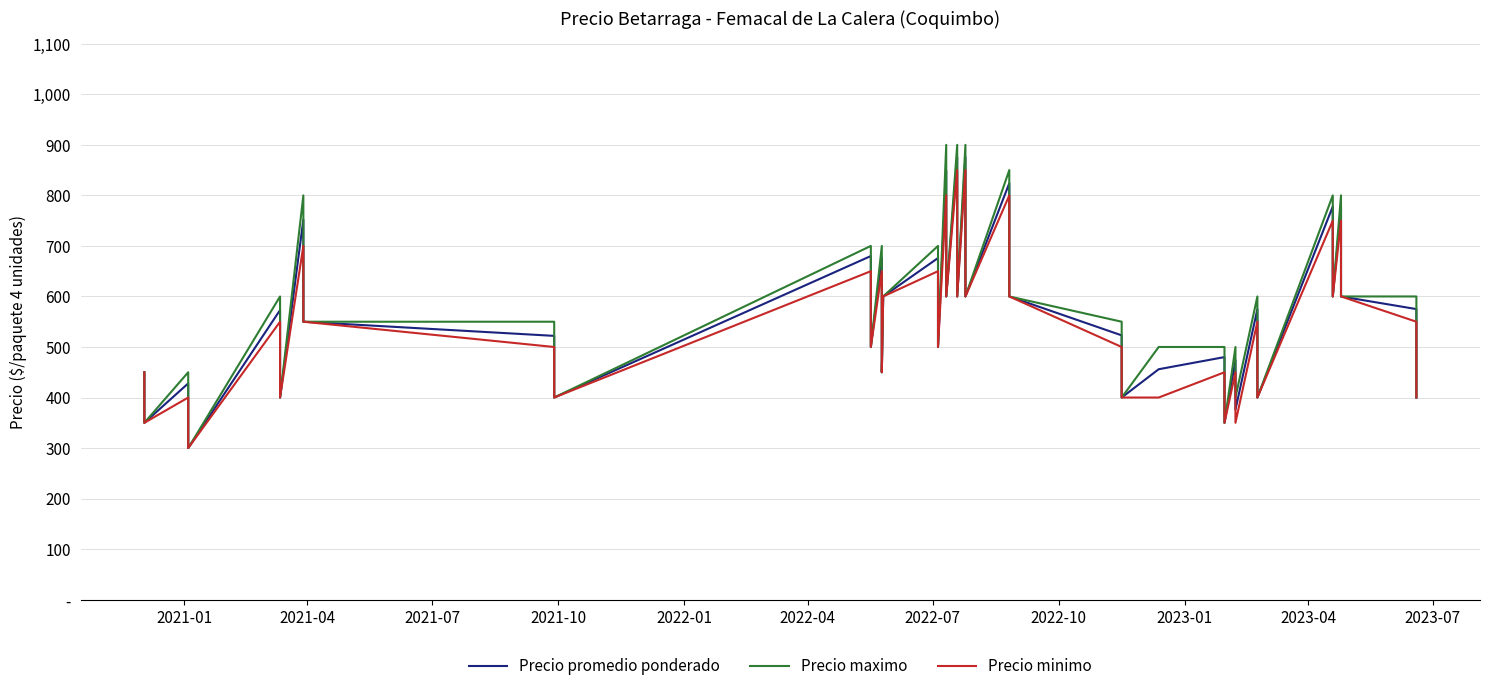

What is the highest value of the Precio maximo series?

900